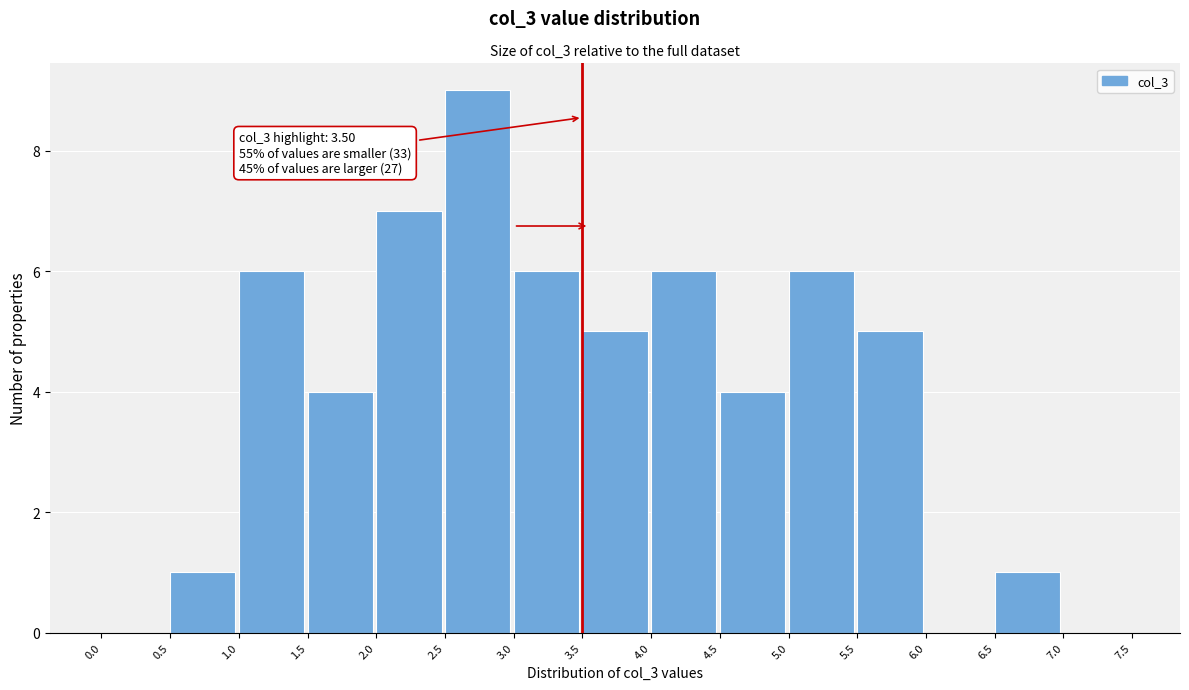

Which range on the x-axis has the tallest bar?

2.5 to 3.0